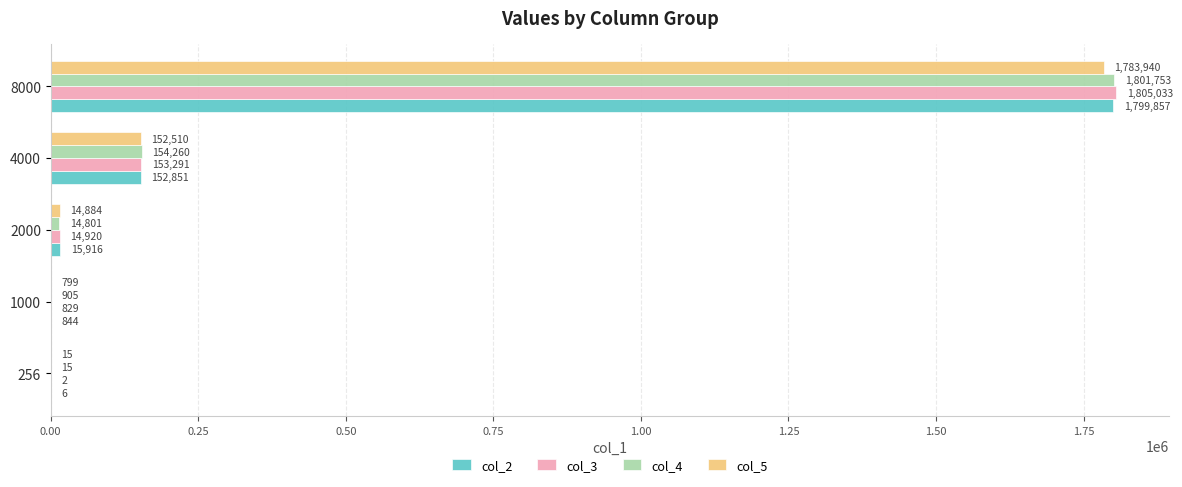

Is it true that col_3 equals 153291 at 4000?

True